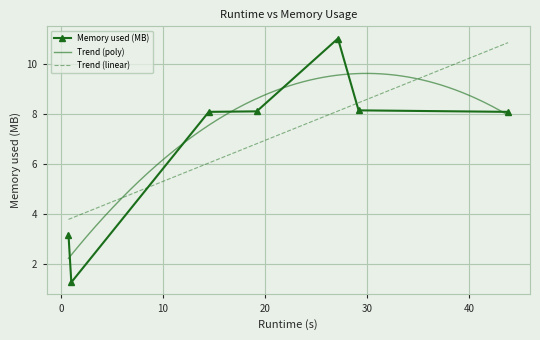

What is the lowest value of the Memory used (MB) series?

1.3